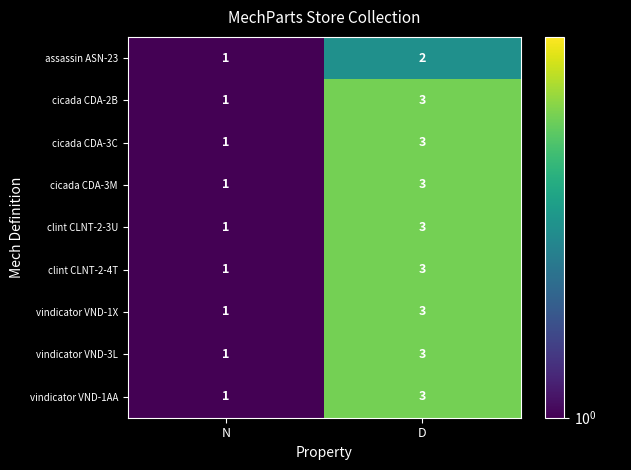

Reading left to right, what are all the values shown in this chart?

assassin ASN-23: N=1	D=2
cicada CDA-2B: N=1	D=3
cicada CDA-3C: N=1	D=3
cicada CDA-3M: N=1	D=3
clint CLNT-2-3U: N=1	D=3
clint CLNT-2-4T: N=1	D=3
vindicator VND-1X: N=1	D=3
vindicator VND-3L: N=1	D=3
vindicator VND-1AA: N=1	D=3